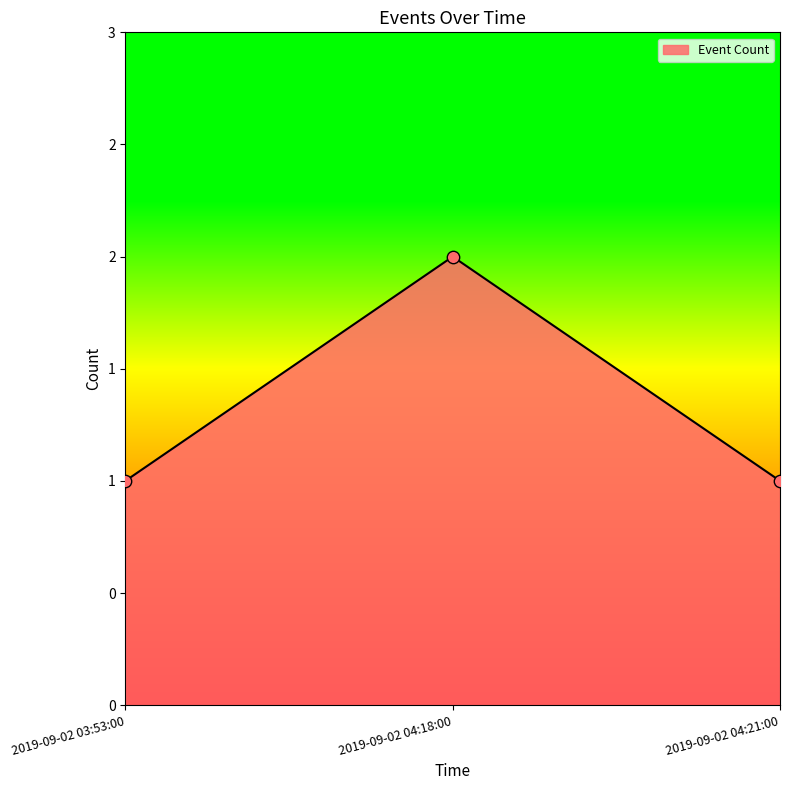

Does the chart have visible grid lines?

No